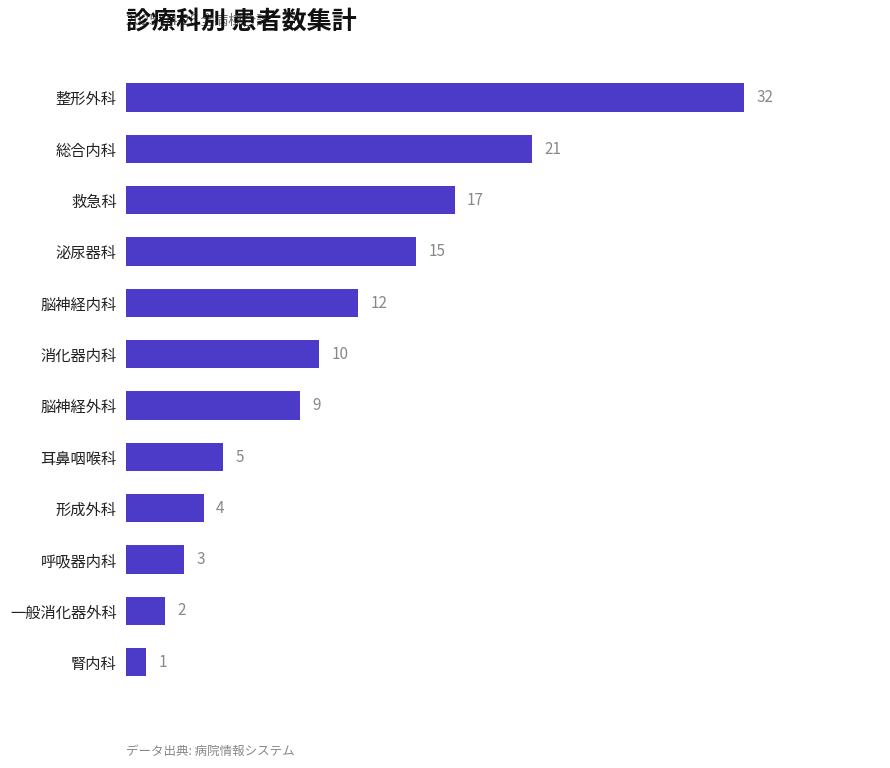

What is the smallest value displayed?

1